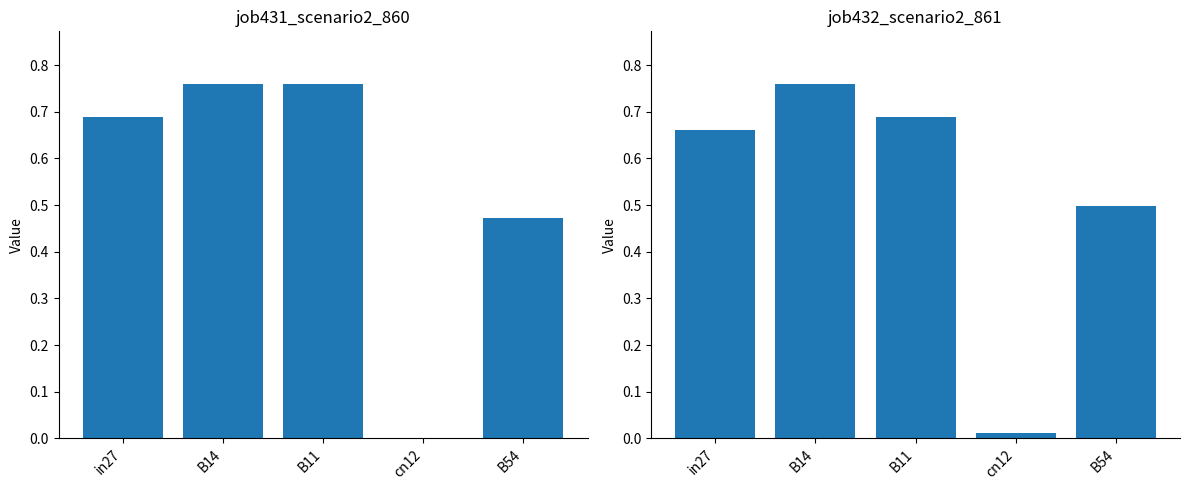

The job432_scenario2_861 series shows 0.5 at B54. True or false?

True